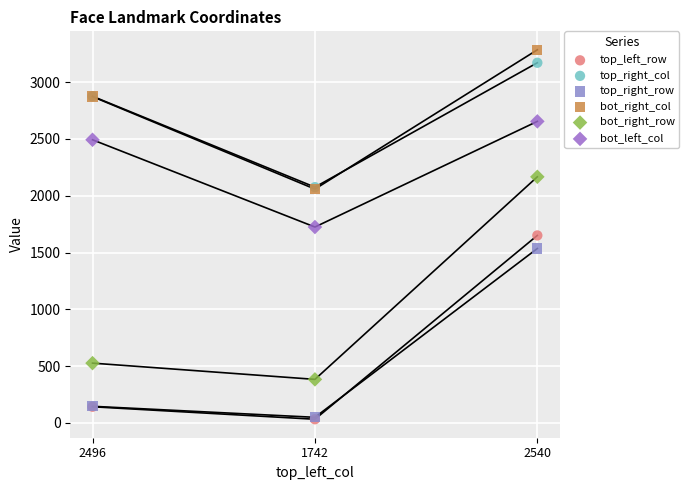

In the bot_right_row series, what Y value is closest to 1275?

527